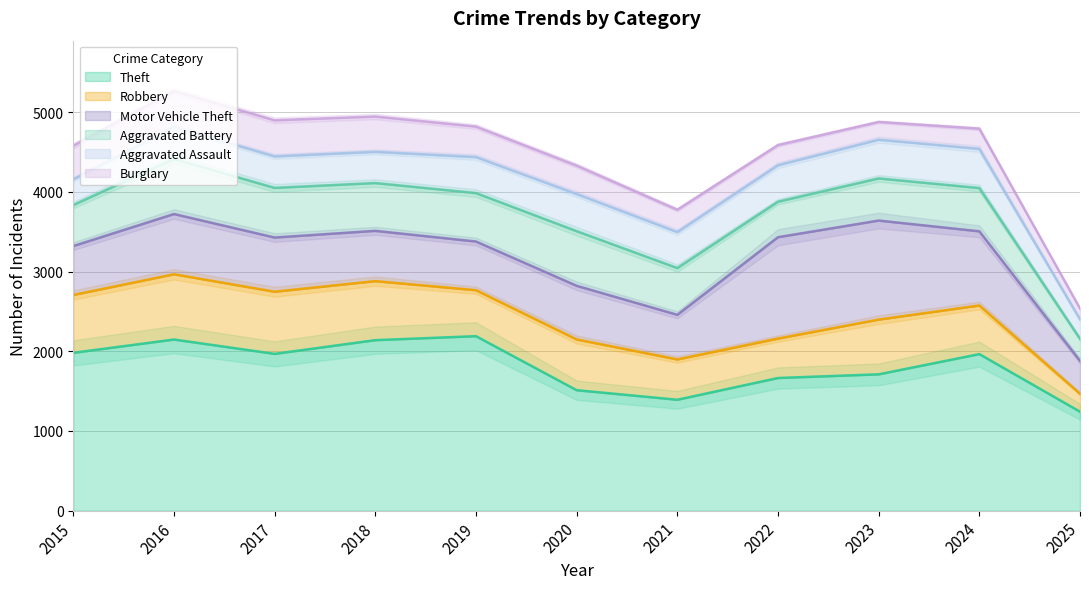

In Burglary, how many points are lower than both neighbors (excluding endpoints)?

1